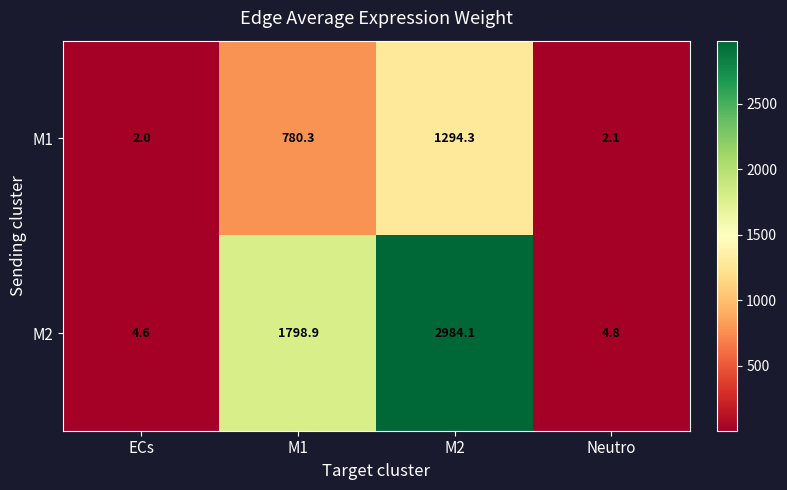

List the series in order of their peak value, lowest first.

M1, M2